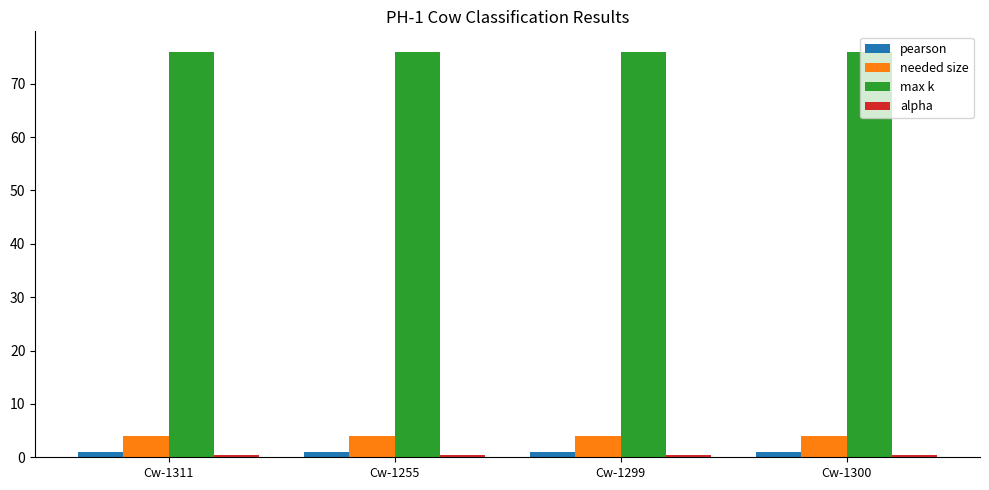

At how many categories does at least one series exceed 50?

4